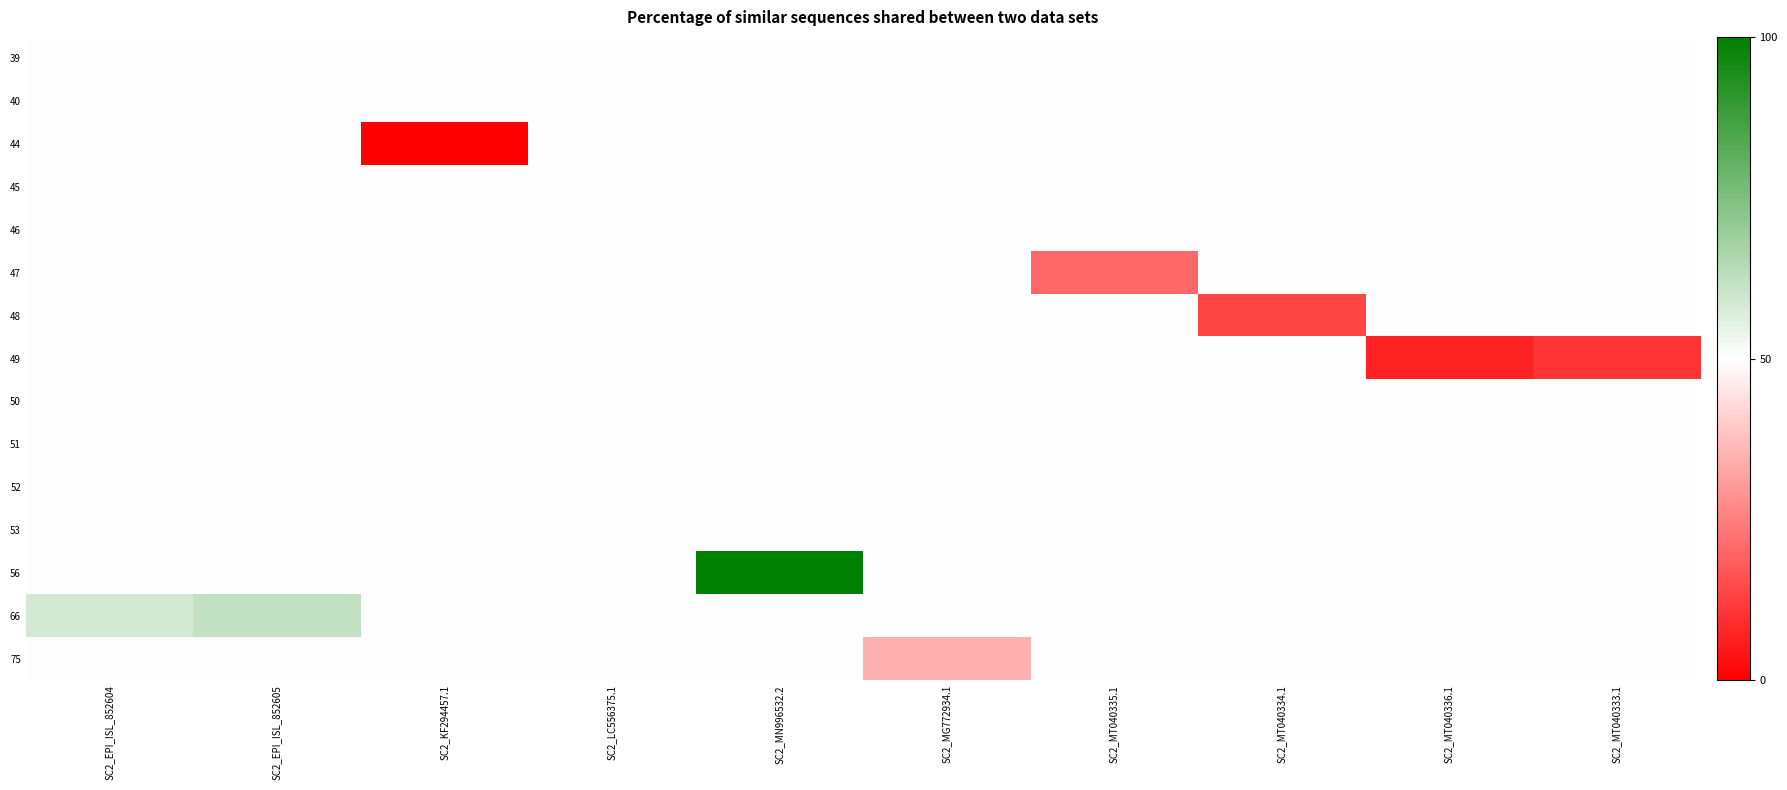

At how many categories does at least one series exceed 98?

1